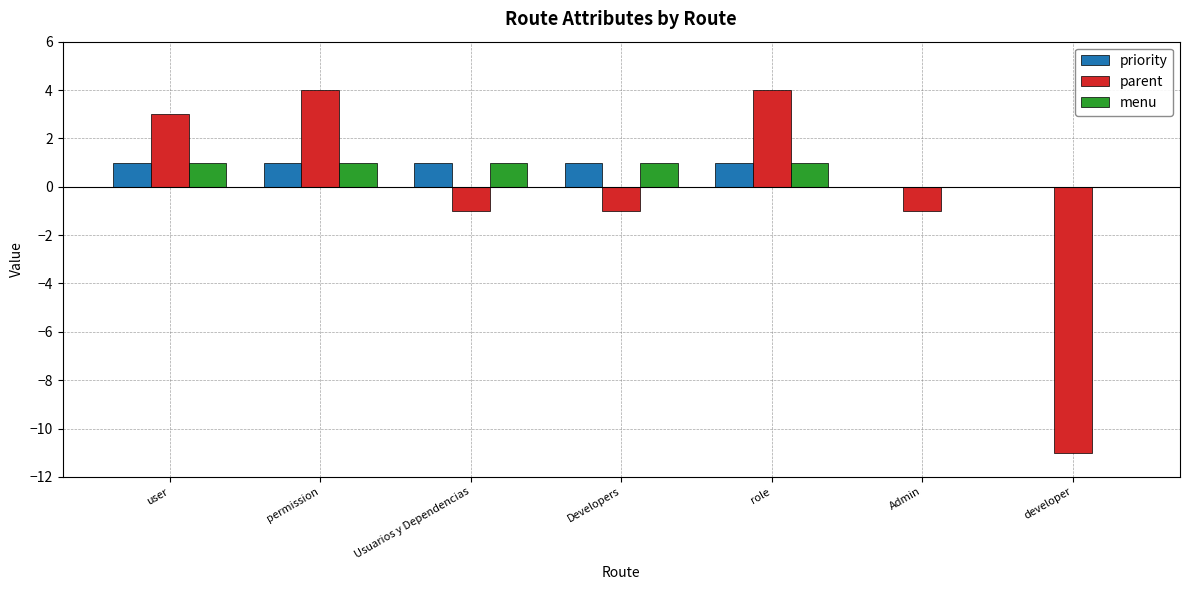

Are the bars horizontal?

No